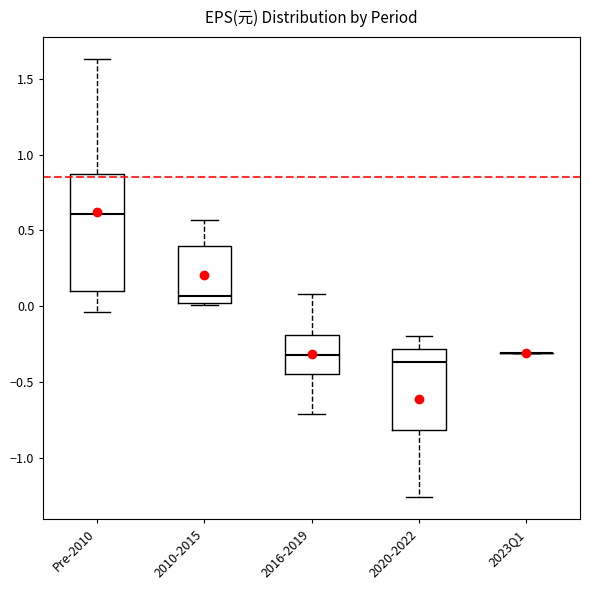

Where is the upper edge of the box for 2016-2019 on the y-axis? The values are not printed on the chart, so give them approximately, as read against the axis.

-0.20